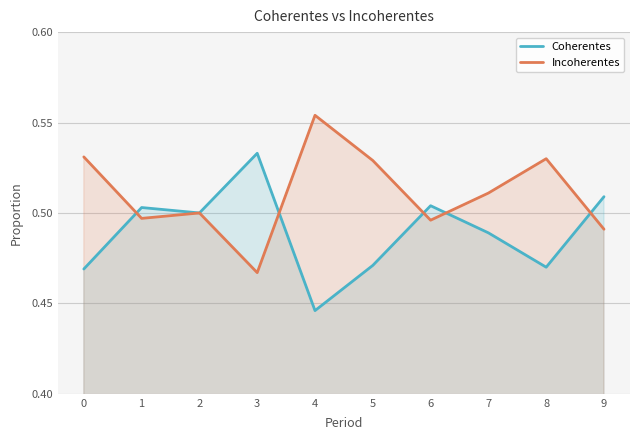

What are all the series names shown in the legend?

Coherentes, Incoherentes